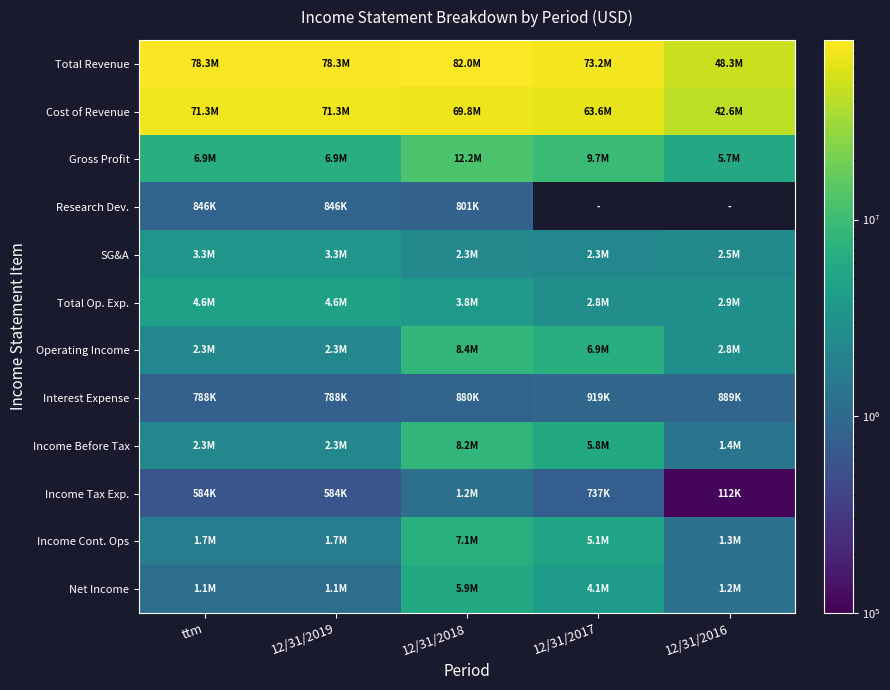

Which category has the lowest value across all series?

12/31/2016